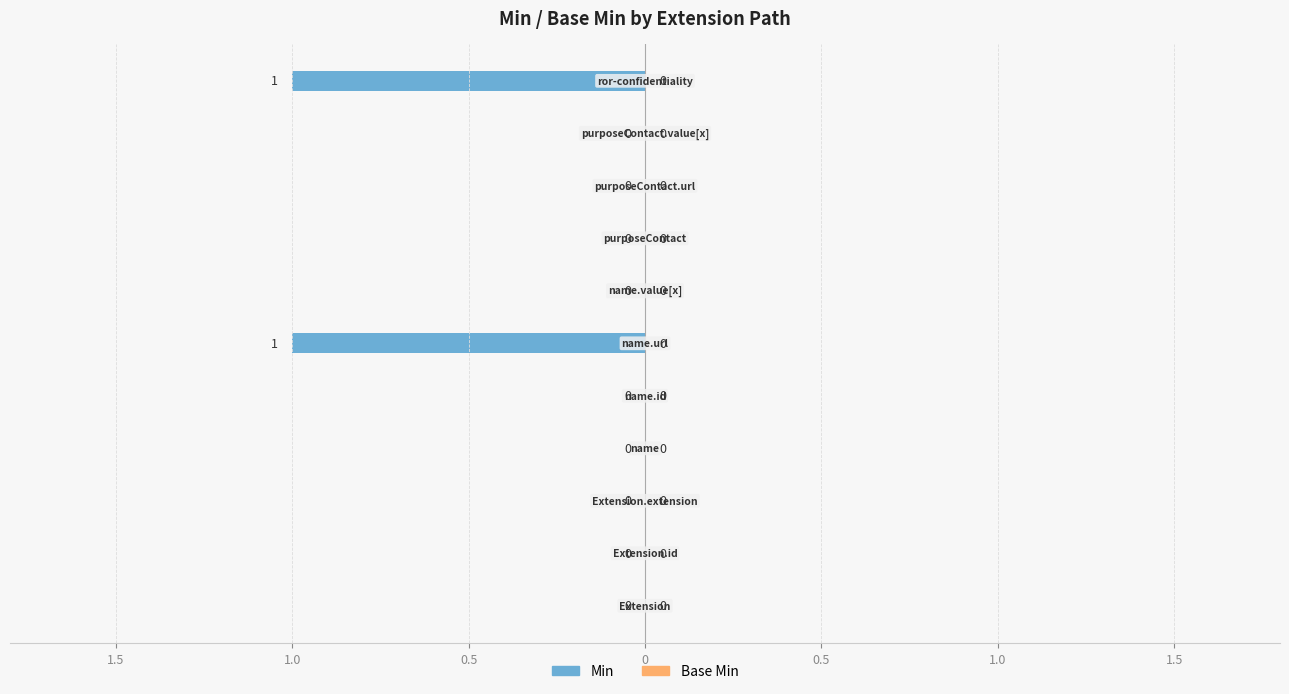

Are the bars horizontal?

Yes